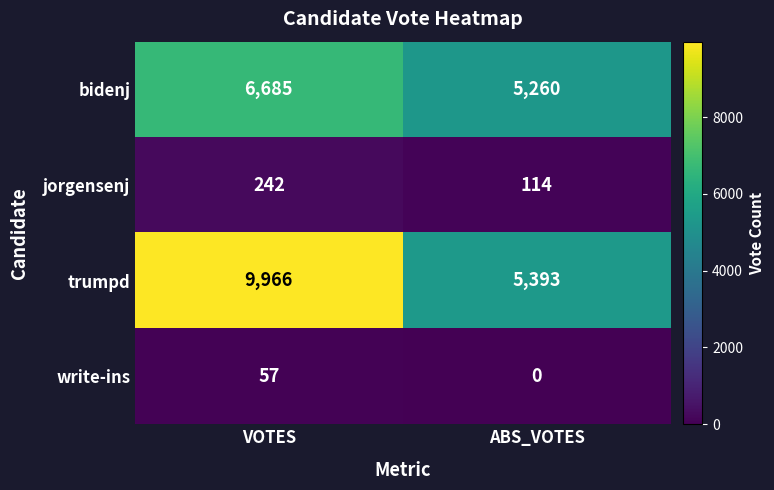

Reading left to right, what are all the values shown in this chart?

bidenj: VOTES=6685	ABS_VOTES=5260
jorgensenj: VOTES=242	ABS_VOTES=114
trumpd: VOTES=9966	ABS_VOTES=5393
write-ins: VOTES=57	ABS_VOTES=0